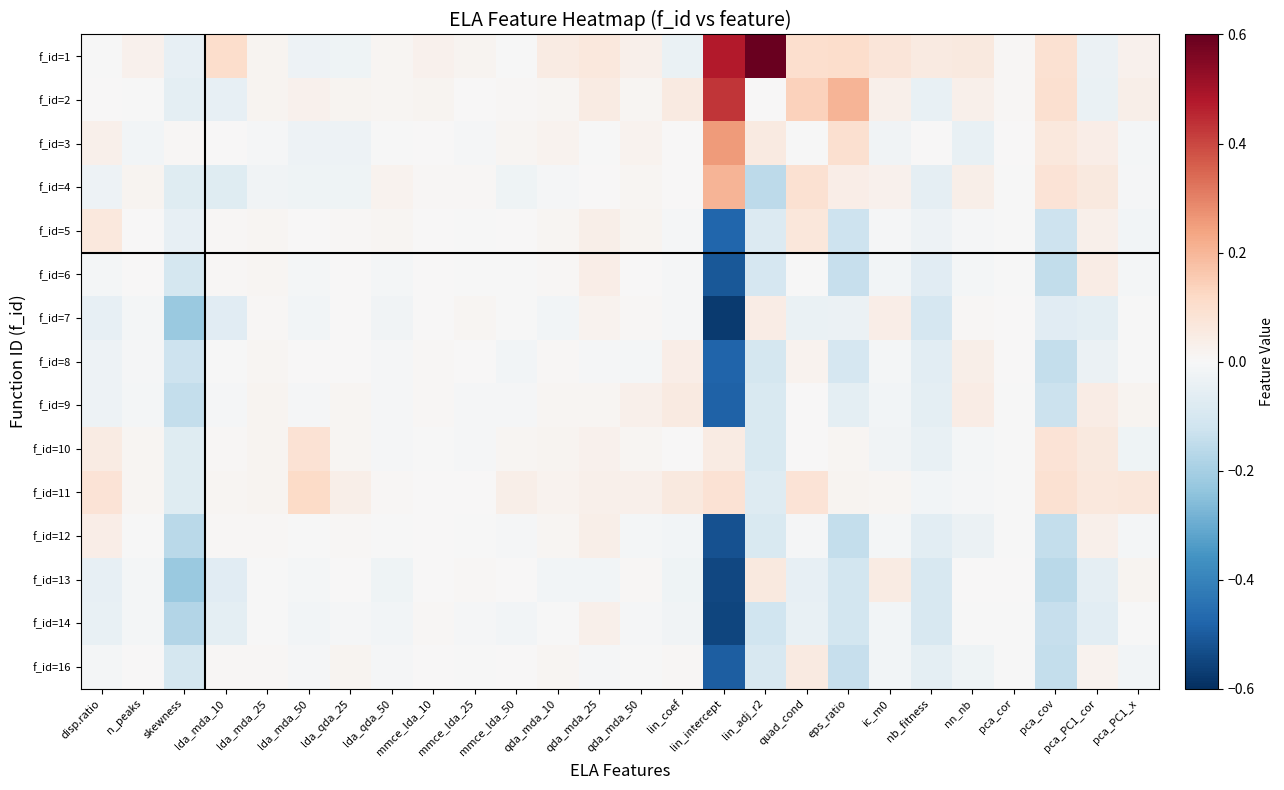

Count the number of categories in the chart.

26